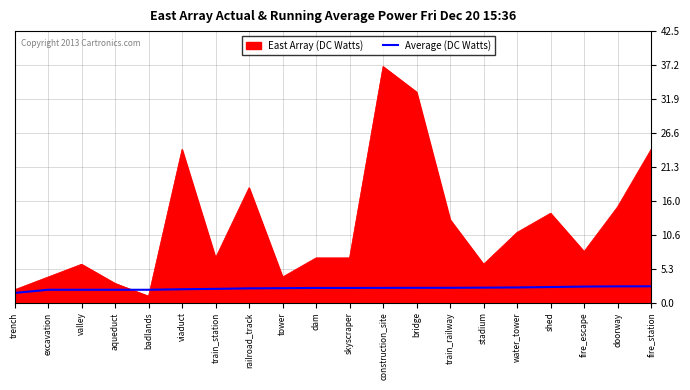

What position from the left is construction_site?

12